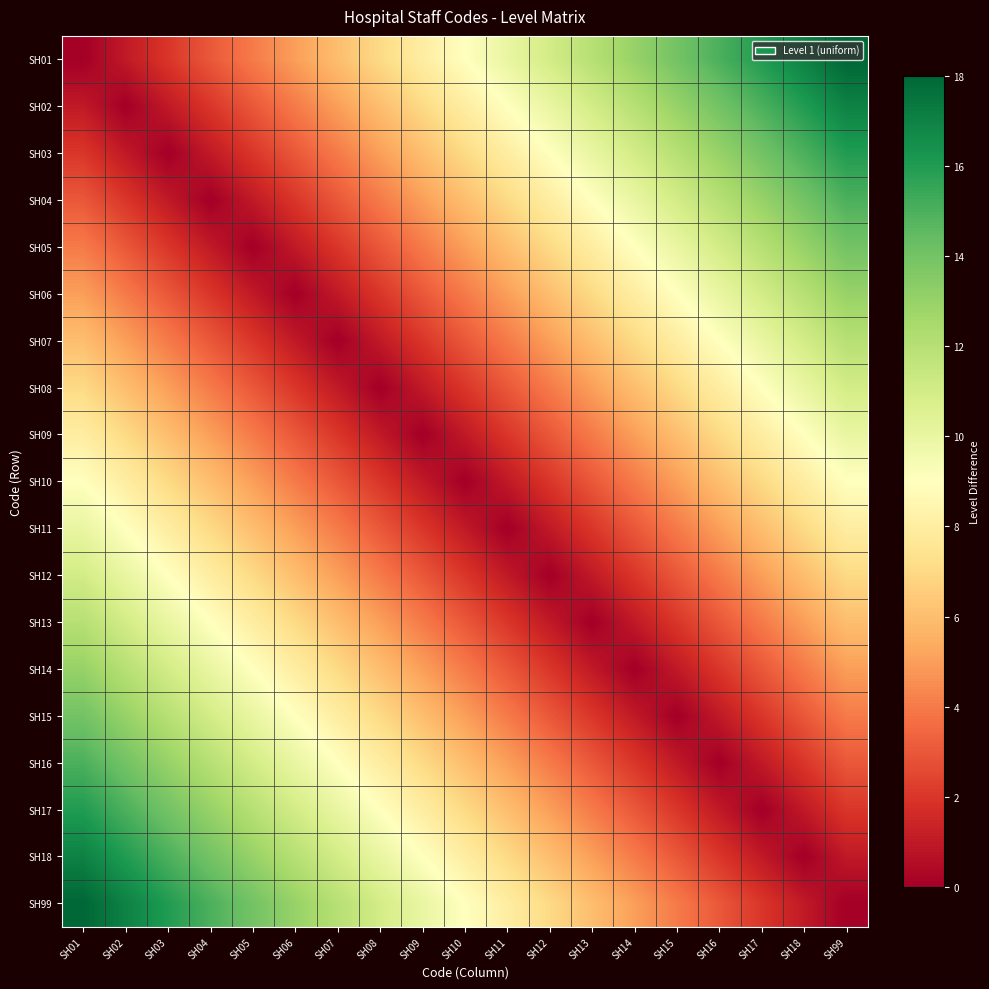

Which has a higher value, SH07 or SH02?

SH07